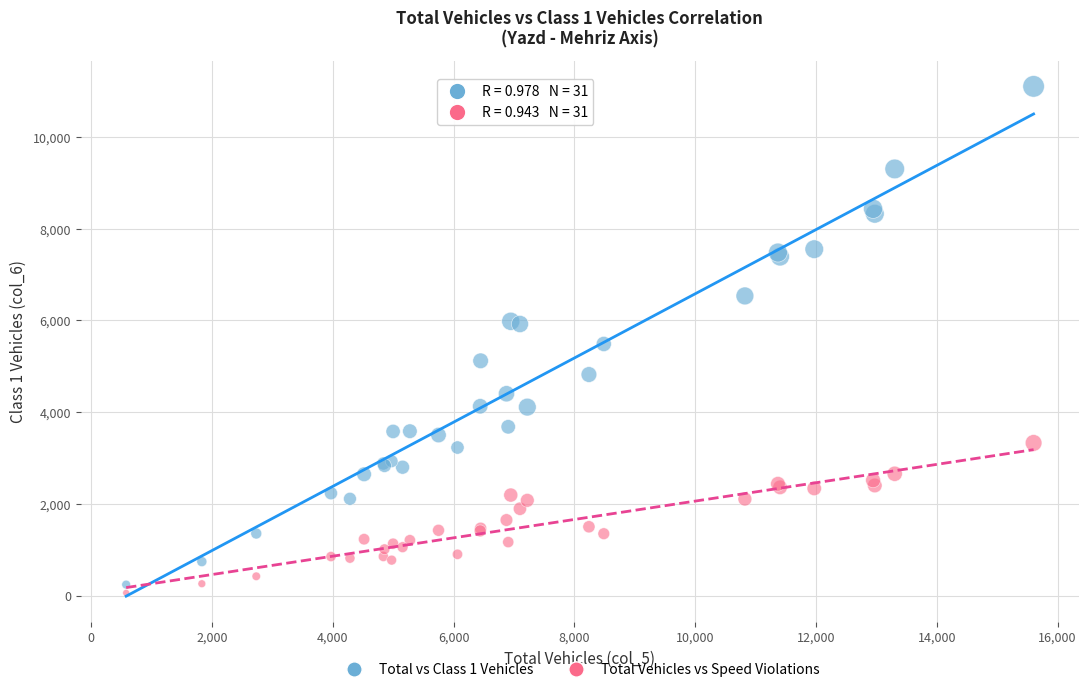

Which series contains the lowest Y value?

Total Vehicles vs Speed Violations